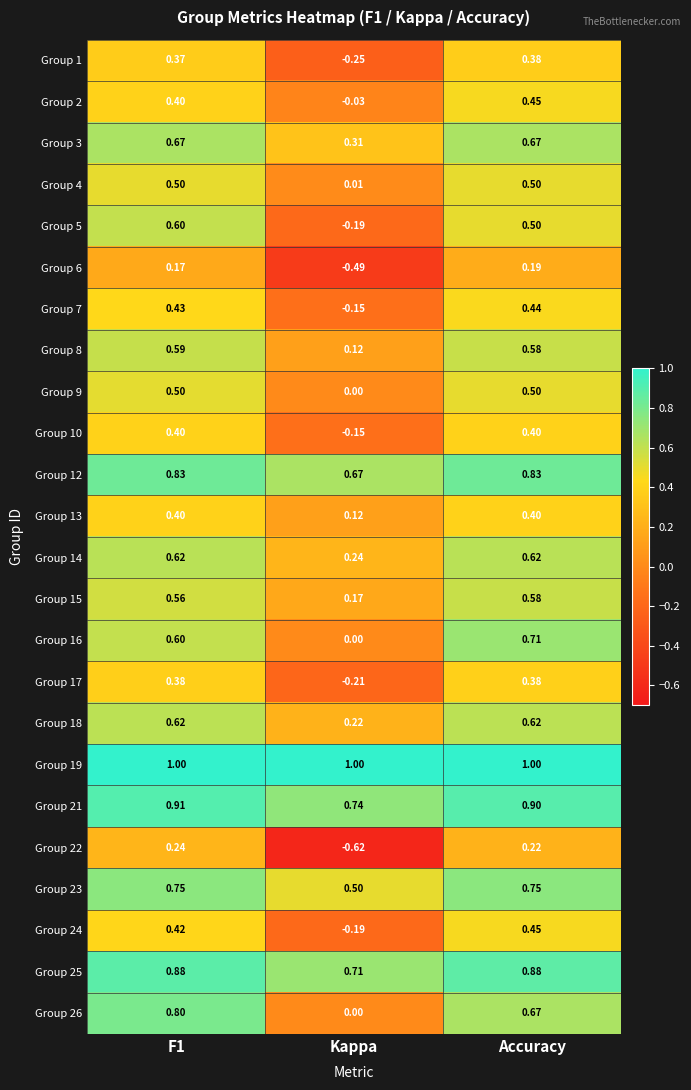

Between F1 and Accuracy, which series saw the biggest shift?

Group 26